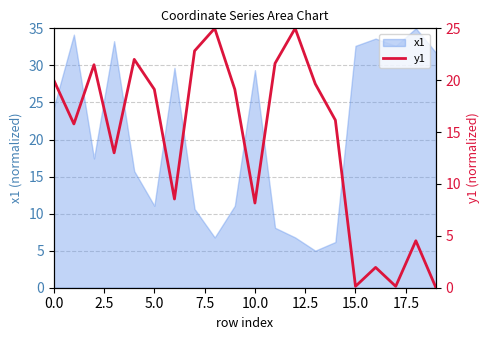

How many values are above zero?

19